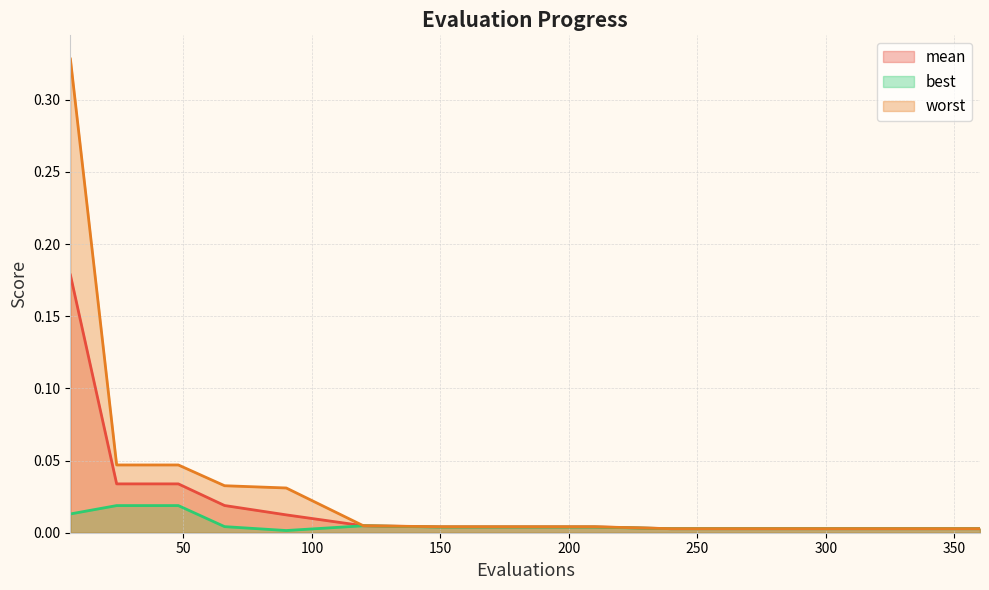

At which category is the sum across all series the highest?

6